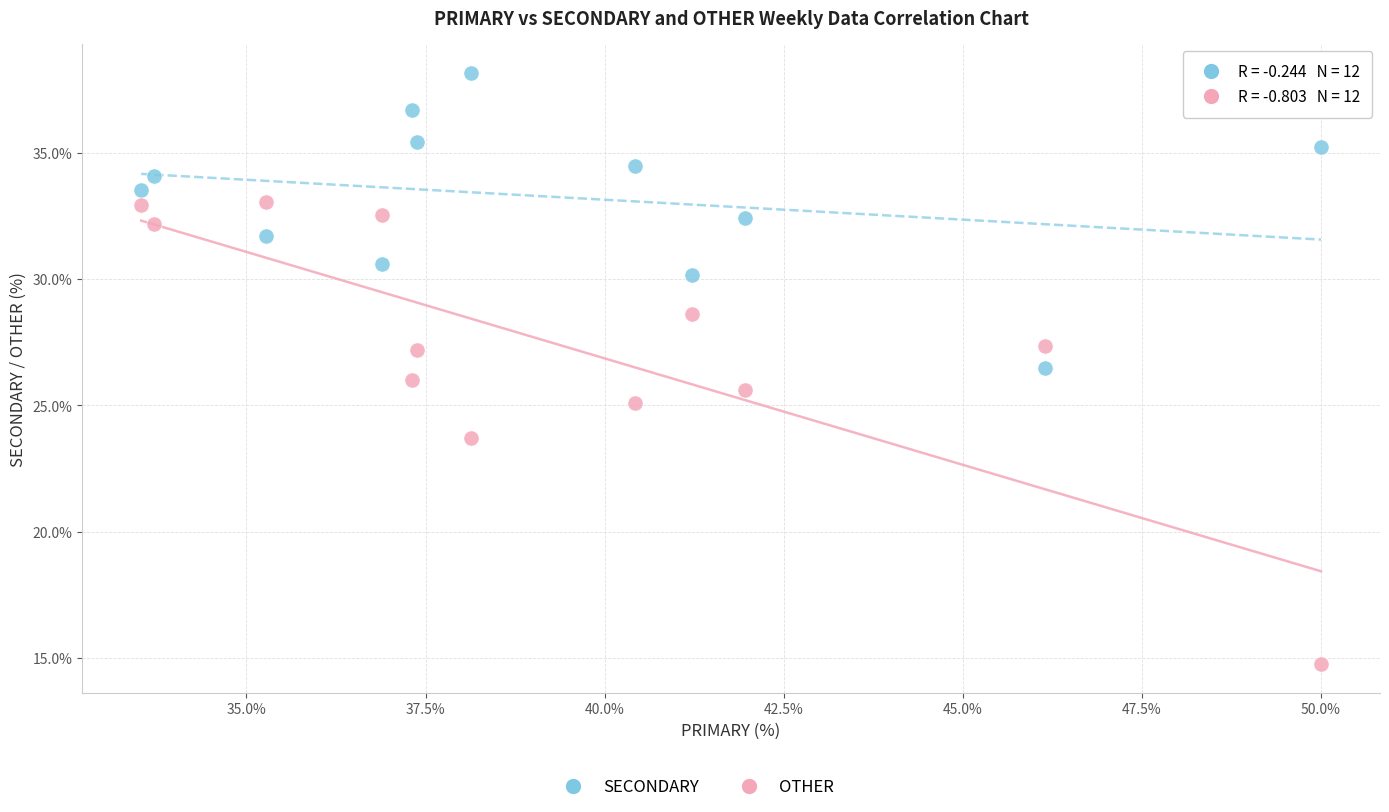

What is the X range (max minus min) for the scatter plot?

16.5